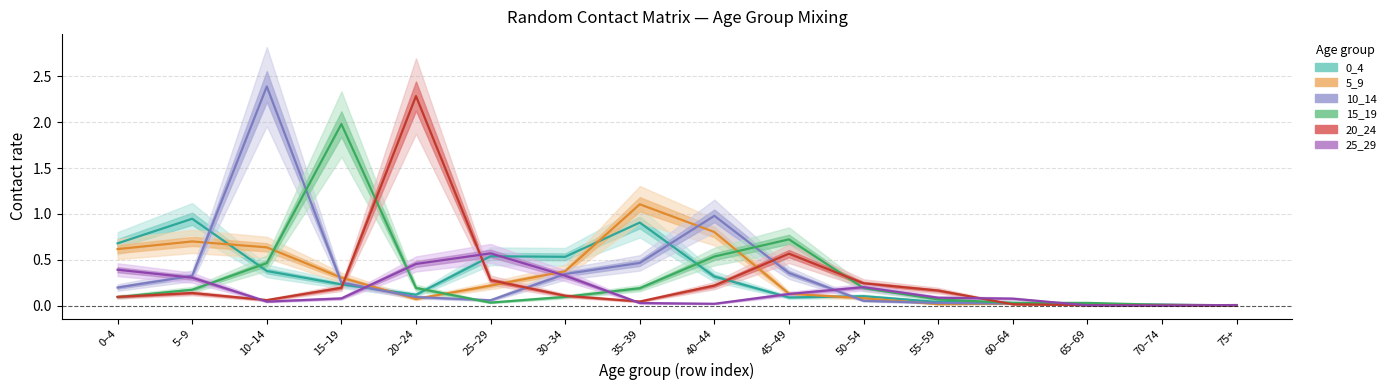

Which series has the largest total across all categories?

10_14